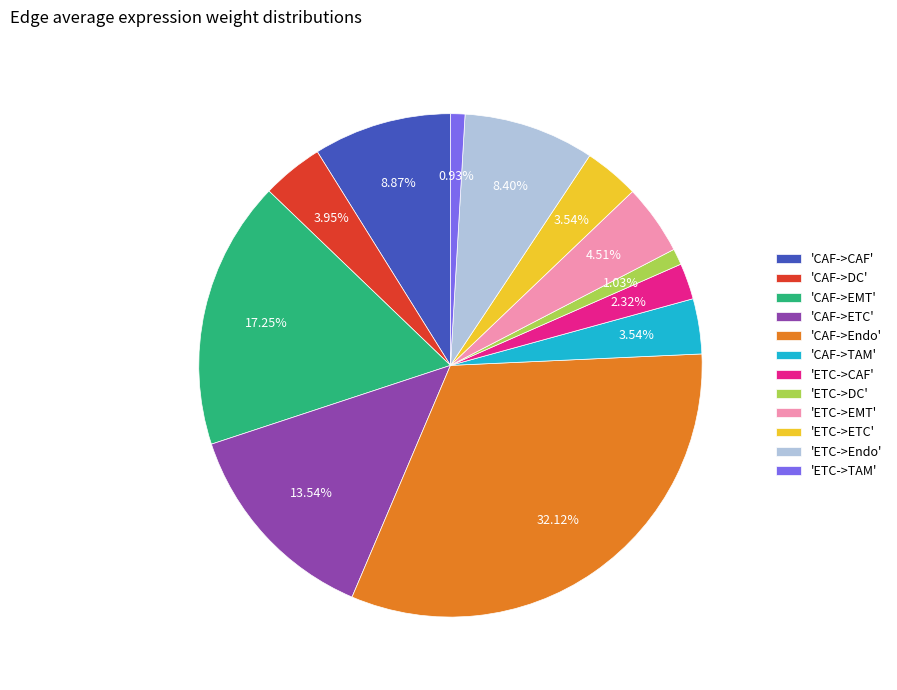

Does 'CAF->TAM' represent more than half of the total?

No